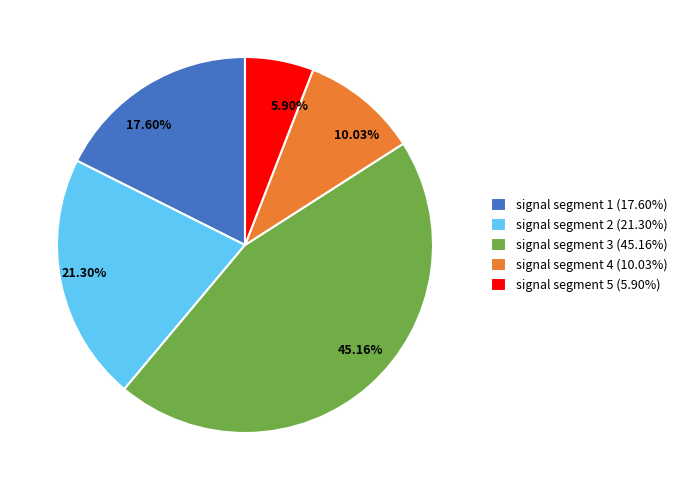

The signal segment 2 slice represents 7% of the pie. True or false?

False